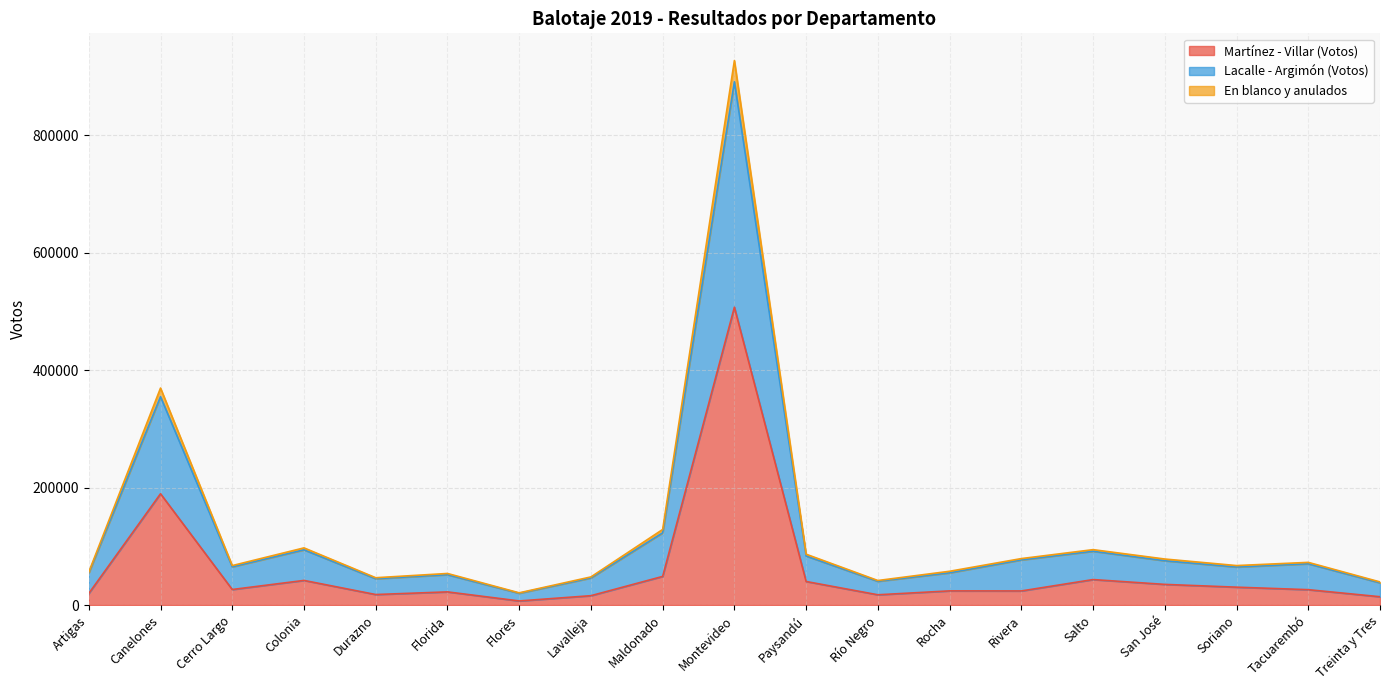

At which label is Martínez - Villar (Votos) closest to 257168?

Canelones